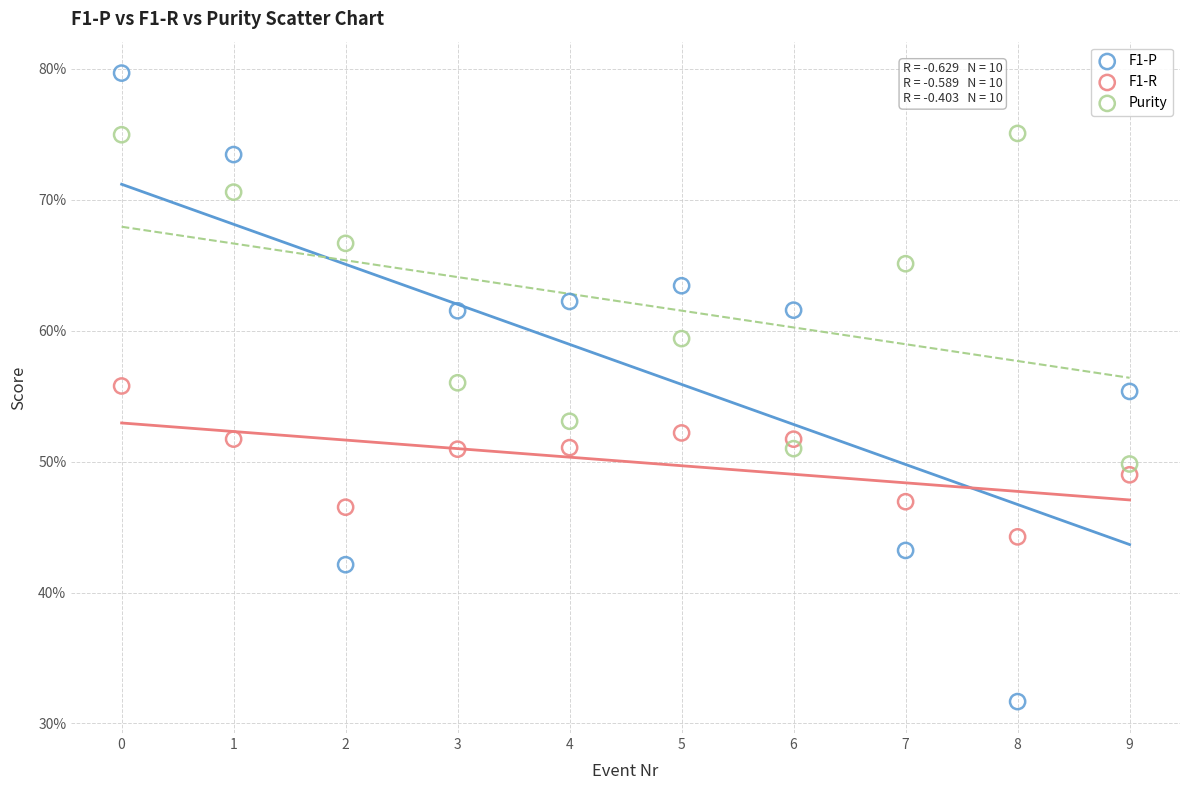

What are all the series names shown in the legend?

F1-P, F1-R, Purity